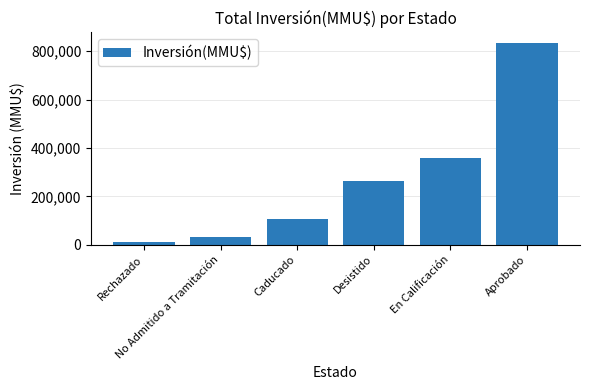

Rank the categories by value from lowest to highest.

Rechazado, No Admitido a Tramitación, Caducado, Desistido, En Calificación, Aprobado